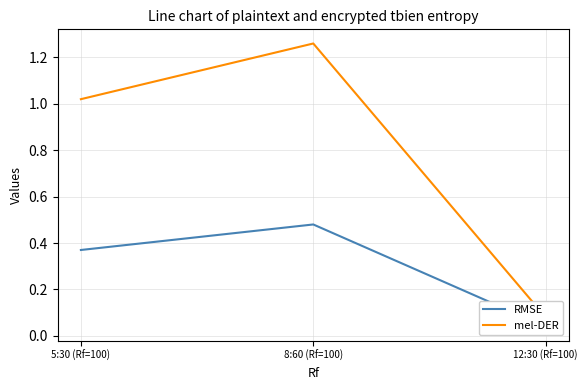

Reading left to right, extract all data points from this chart.

RMSE: 0.4	0.5	0.0
mel-DER: 1.0	1.3	0.1